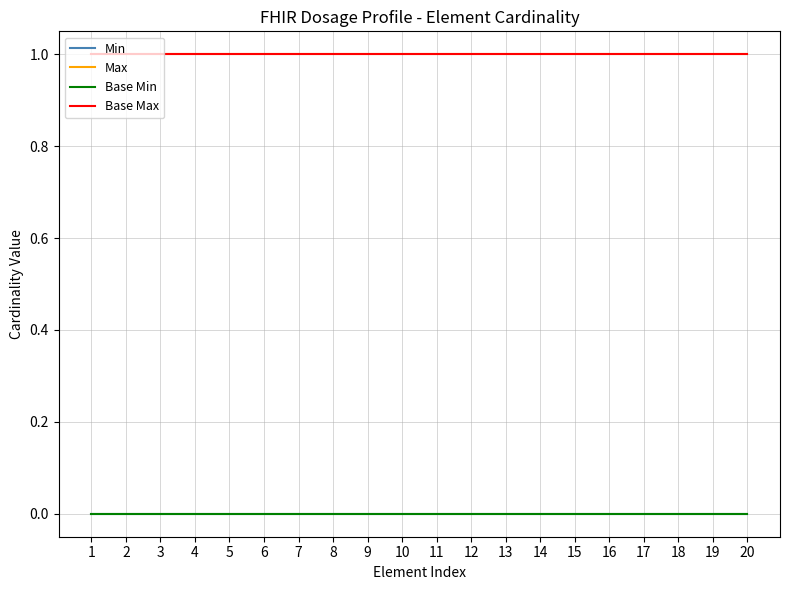

Between 8 and 15, which series saw the biggest shift?

Min